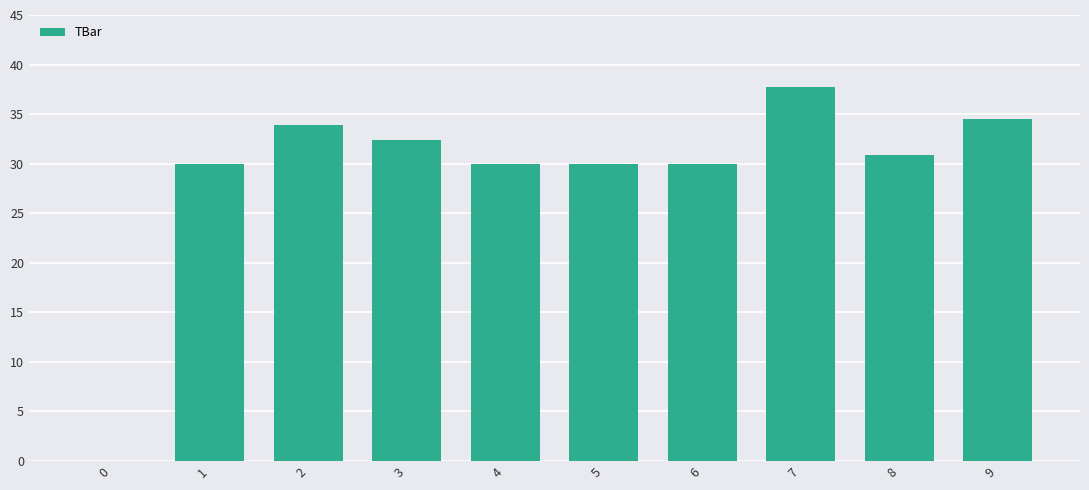

Reading right to left, transcribe all the data shown in this chart.

34.5	30.8	37.7	30.0	30.0	30.0	32.4	33.9	30.0	0.0